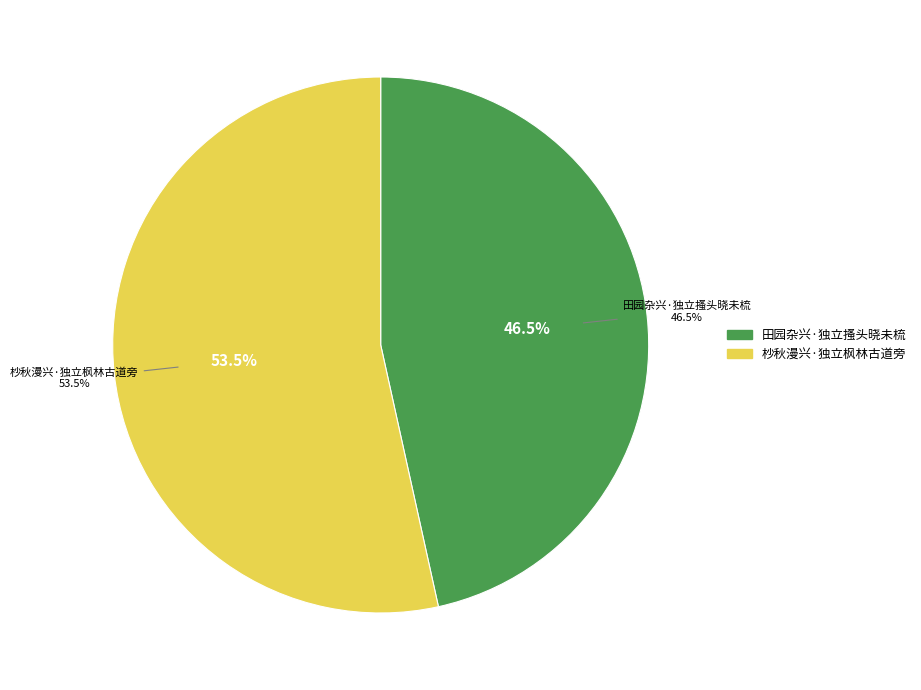

Is 田园杂兴·独立搔头晓未梳 the majority of the pie?

No